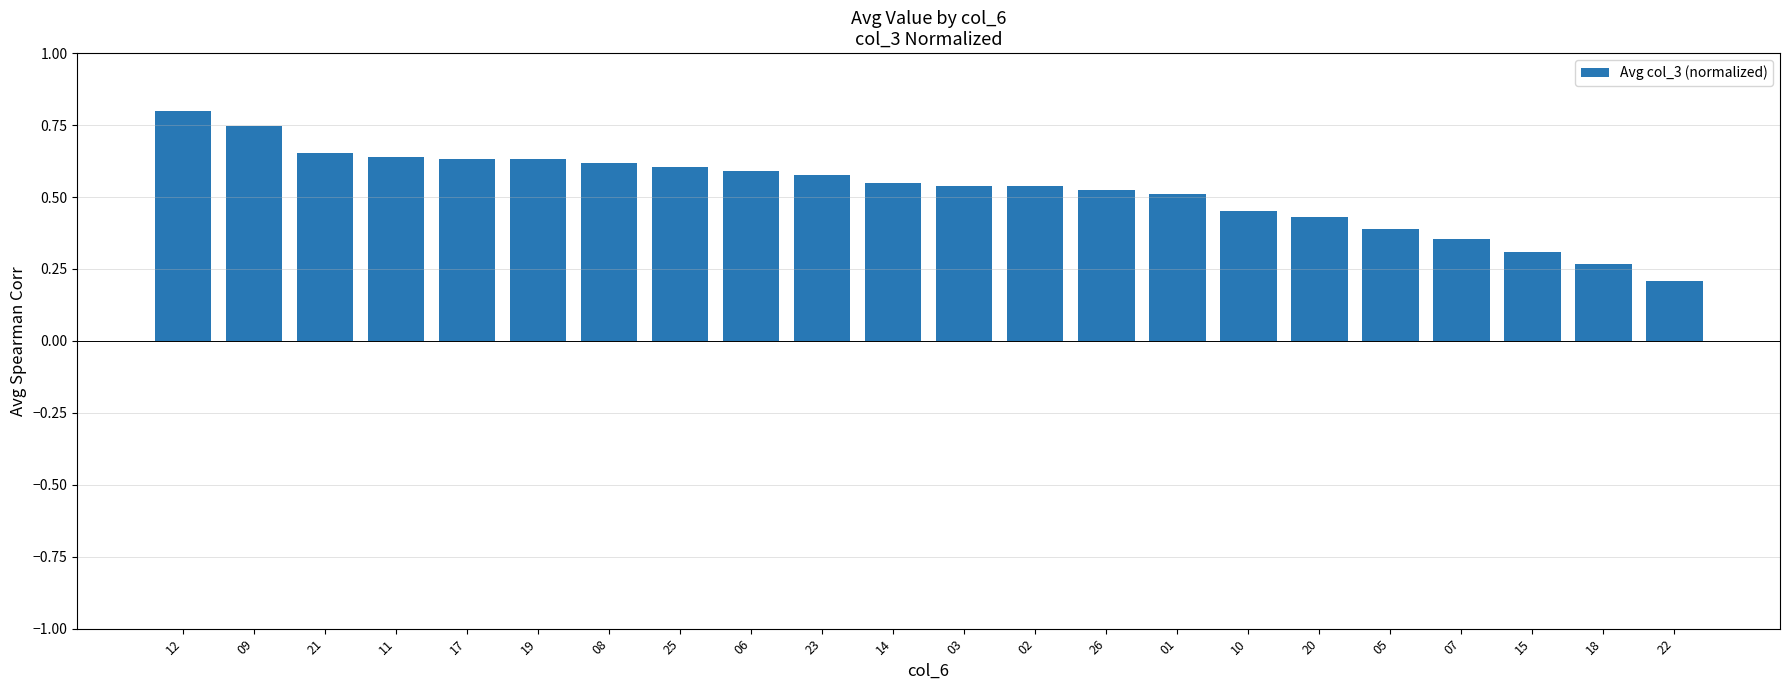

How many values are between 0 and 1?

22